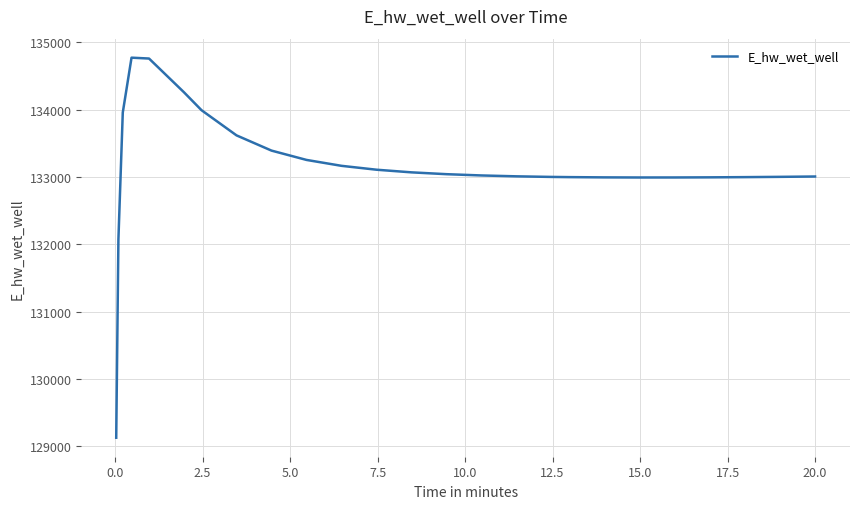

What is the difference between the maximum and minimum values?

5649.1